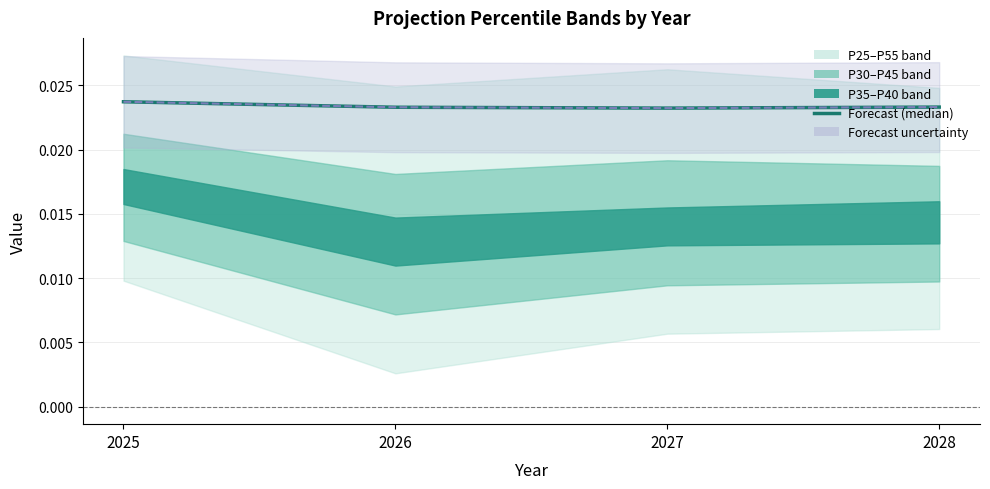

True or false: Forecast (median) and Forecast line intersect in this chart.

False